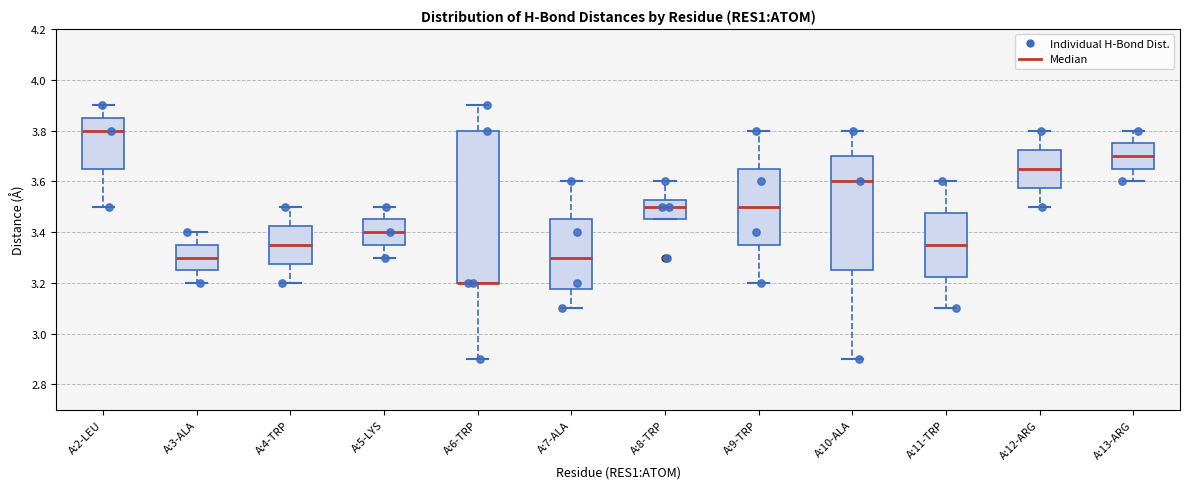

Reading left to right, transcribe this box plot: for each box, give where its median line is, the range the box spans, and where its two whiskers end, as read against the y-axis. The values are not printed on the chart, so give them approximately, as read against the axis.

A:2-LEU: median 3.80, box 3.66 to 3.86, whiskers 3.50 to 3.90
A:3-ALA: median 3.30, box 3.26 to 3.36, whiskers 3.20 to 3.40
A:4-TRP: median 3.36, box 3.28 to 3.42, whiskers 3.20 to 3.50
A:5-LYS: median 3.40, box 3.36 to 3.46, whiskers 3.30 to 3.50
A:6-TRP: median 3.20 (drawn on the box's lower edge), box 3.20 to 3.80, whiskers 2.90 to 3.90
A:7-ALA: median 3.30, box 3.18 to 3.46, whiskers 3.10 to 3.60
A:8-TRP: median 3.50, box 3.46 to 3.52, whiskers 3.46 to 3.60
A:9-TRP: median 3.50, box 3.36 to 3.66, whiskers 3.20 to 3.80
A:10-ALA: median 3.60, box 3.26 to 3.70, whiskers 2.90 to 3.80
A:11-TRP: median 3.36, box 3.22 to 3.48, whiskers 3.10 to 3.60
A:12-ARG: median 3.66, box 3.58 to 3.72, whiskers 3.50 to 3.80
A:13-ARG: median 3.70, box 3.66 to 3.76, whiskers 3.60 to 3.80